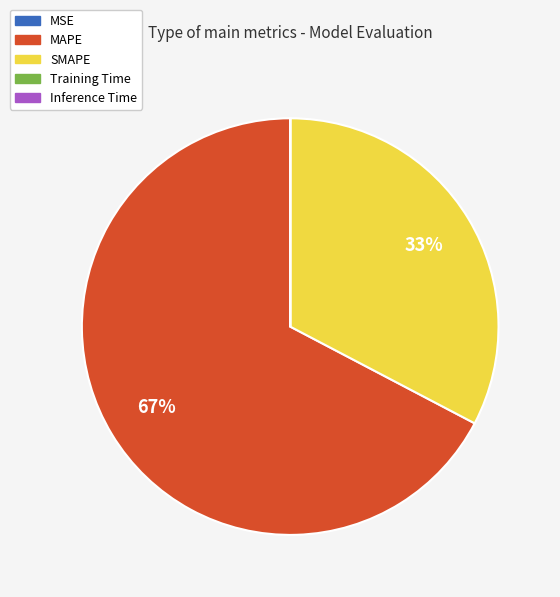

What is the largest slice in the pie chart?

MAPE